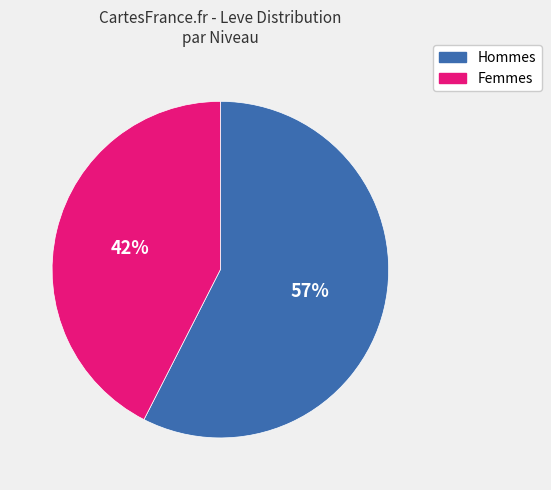

Is there any slice that represents more than half of the pie?

Yes